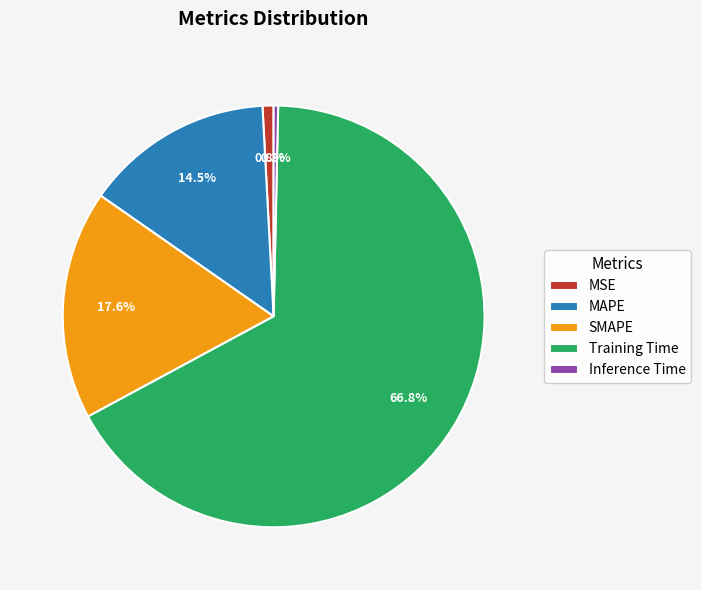

Which category accounts for the majority?

Training Time